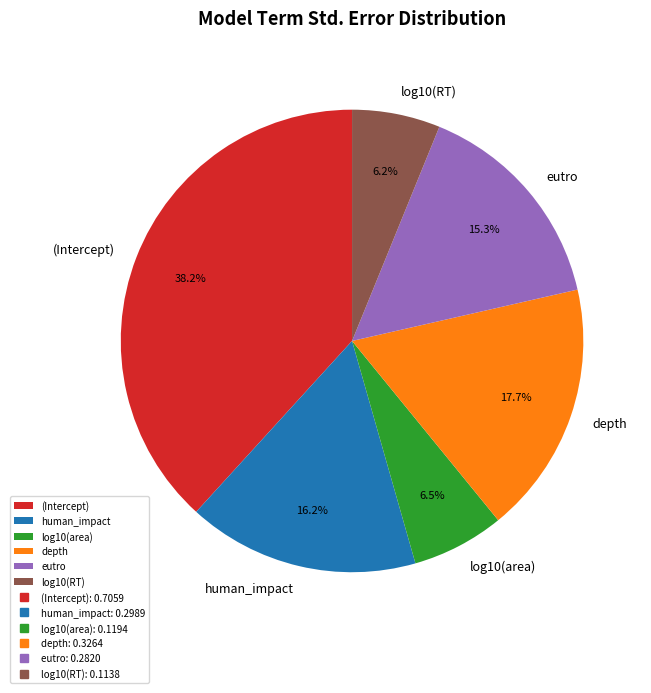

How many segments does this pie chart have?

6